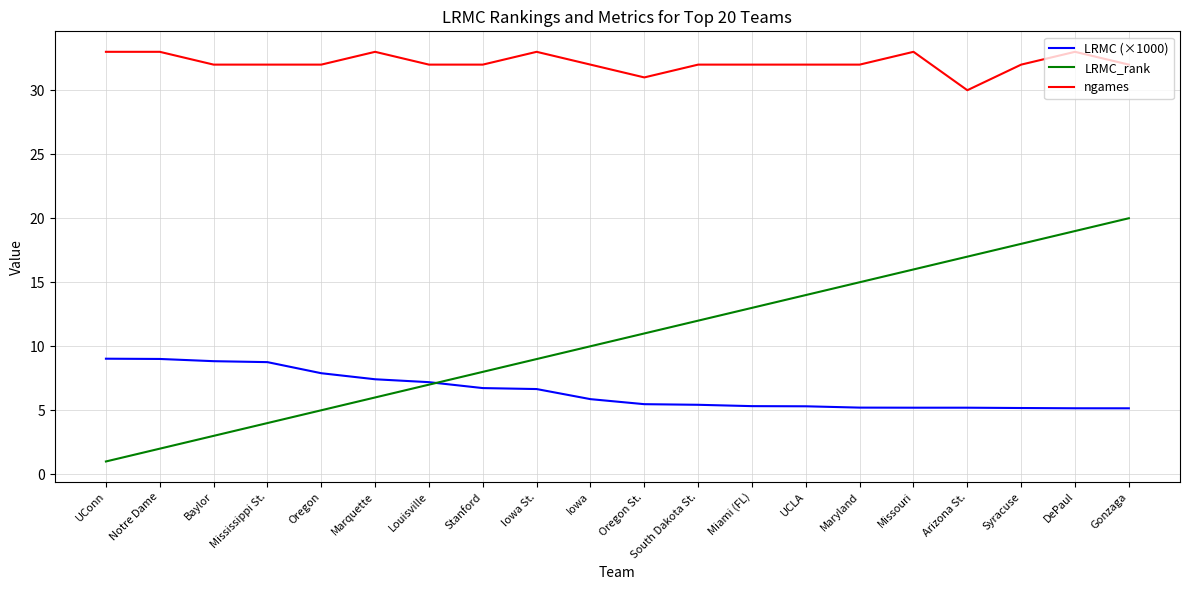

What is the total value across all series at Louisville?

46.2